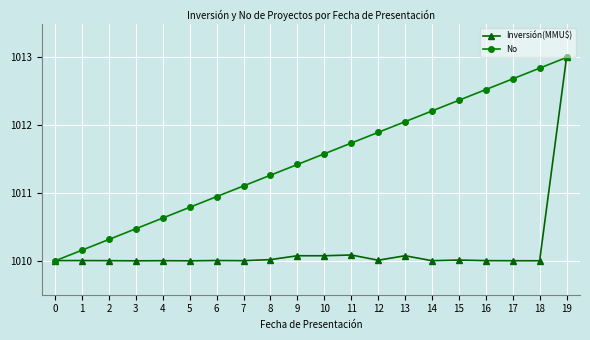

What is the sum of the Inversión(MMU$) values at 11 and 5?

2020.1